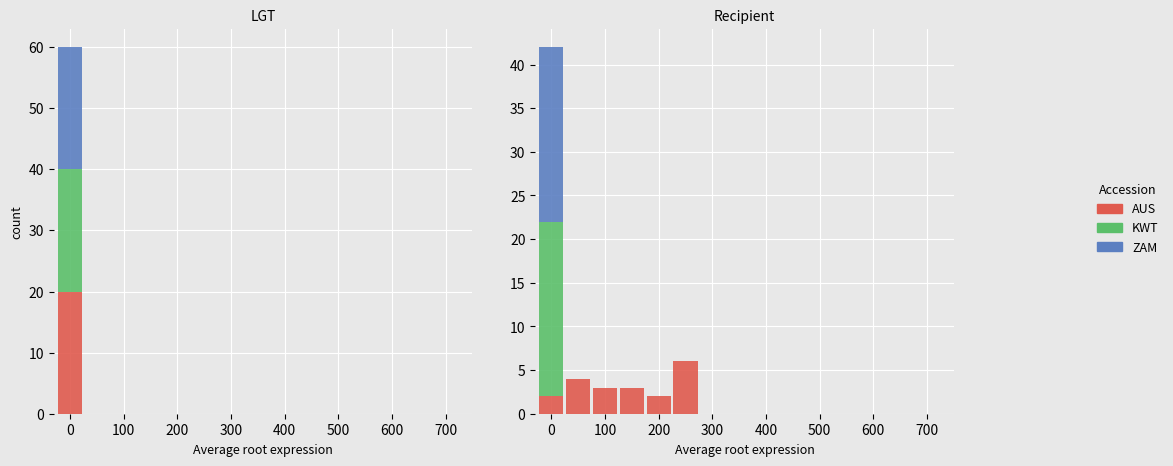

How many positive values does the AUS series have?

6